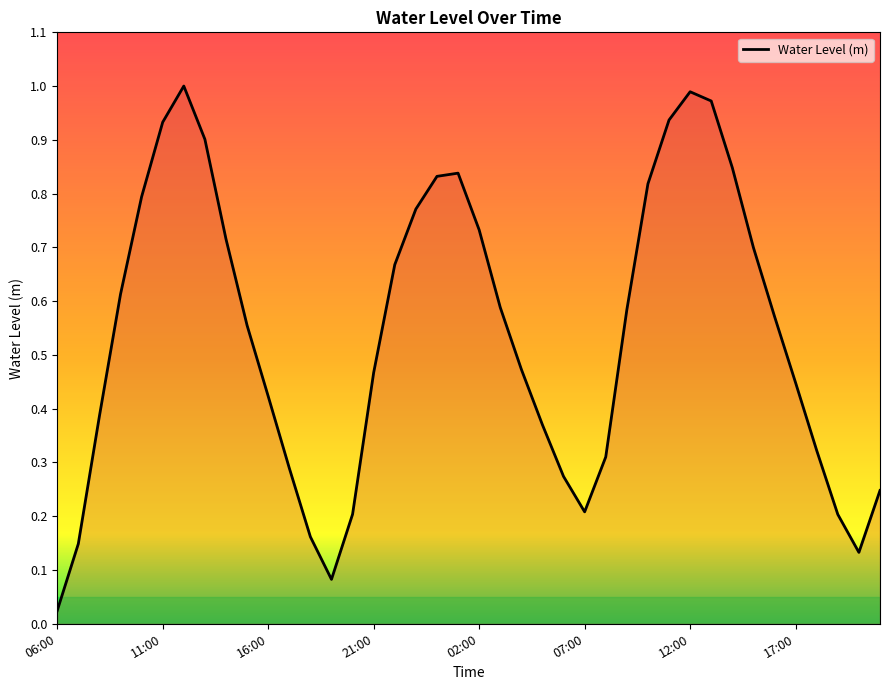

At which category does the chart reach its minimum across all series?

06:00